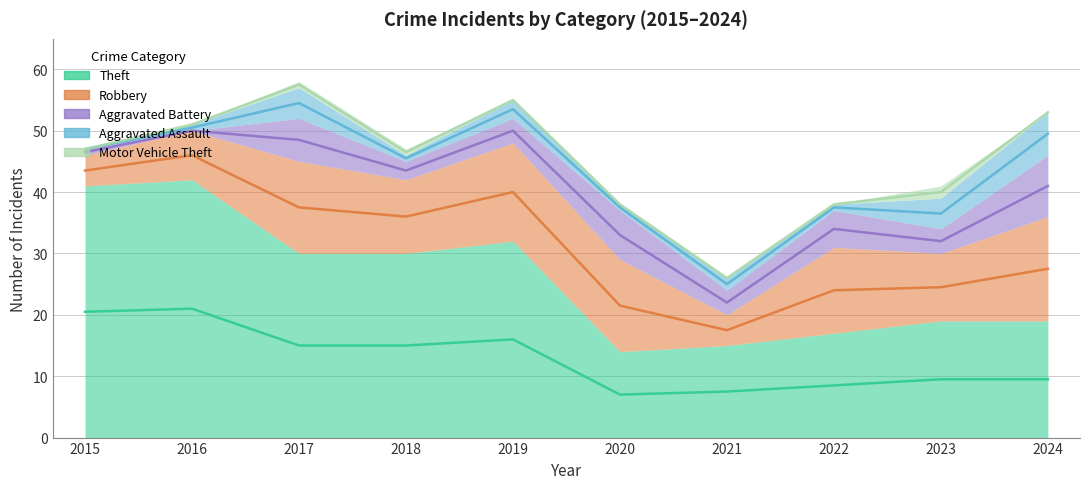

Between 2018 and 2021, which series saw the biggest shift?

Theft